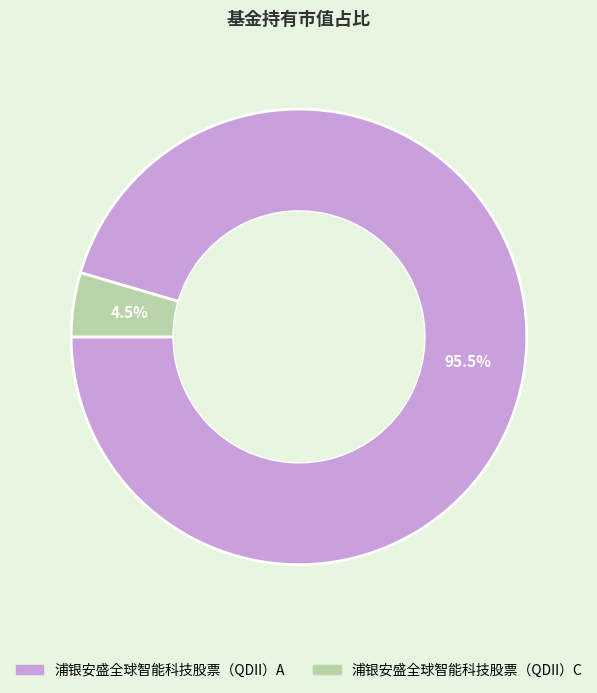

How much of the chart is everything except 浦银安盛全球智能科技股票（QDII）A?

4.5%